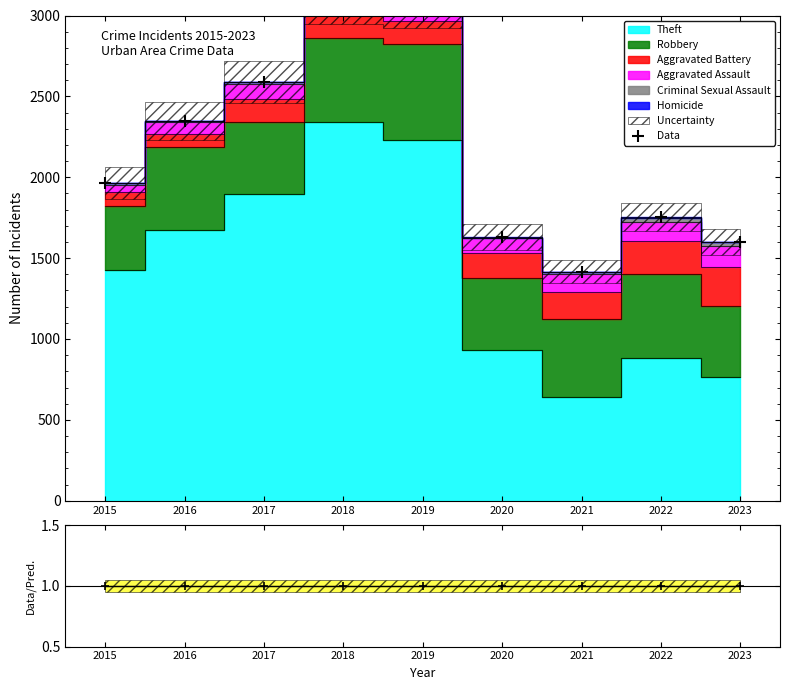

Reading left to right, extract all data points from this chart.

Data: 1964	2348	2588	3103	3077	1630	1417	1753	1601
Data/Pred.: 1	1	1	1	1	1	1	1	1